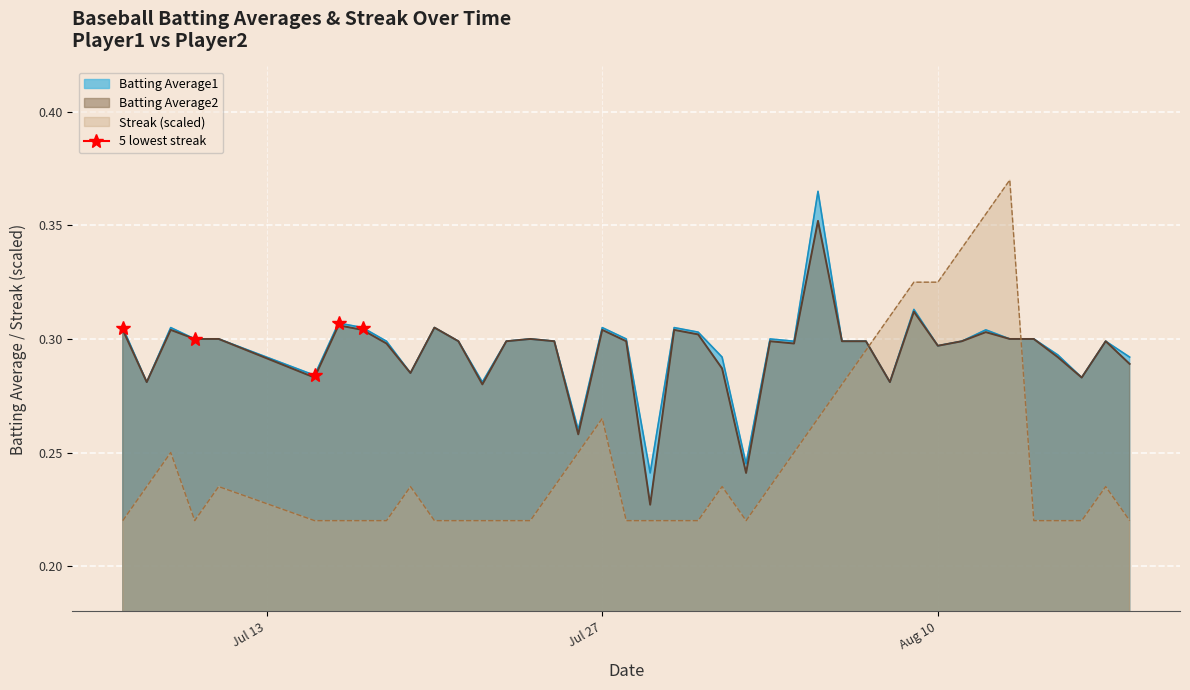

How many lines are shown in the chart?

3